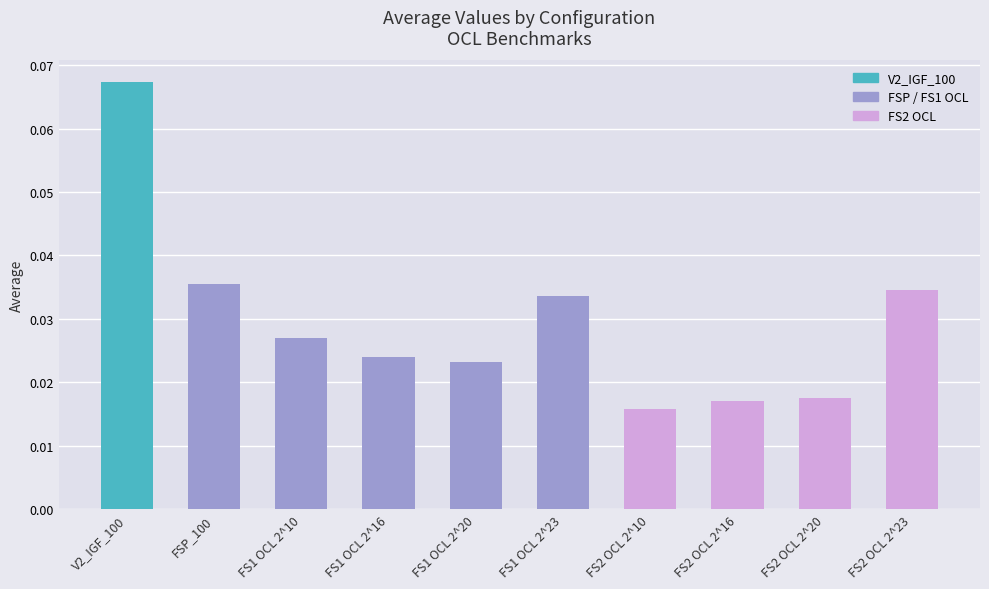

What is the label of the 8th bar from the left?

FS2 OCL 2^16